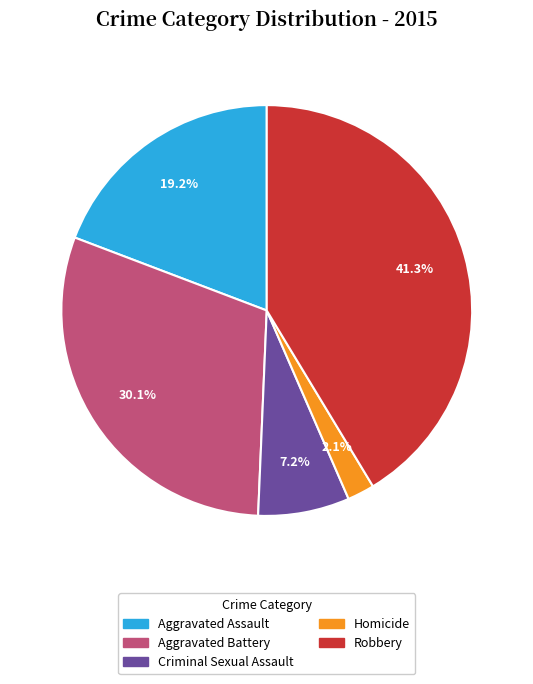

What is the largest slice in the pie chart?

Robbery